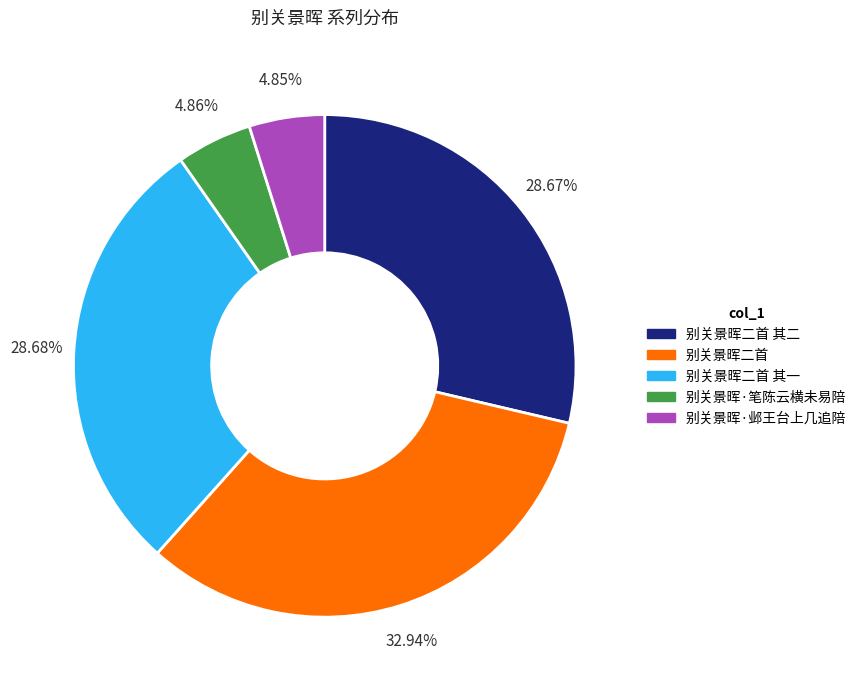

Does 别关景晖二首 其一 represent more than half of the total?

No